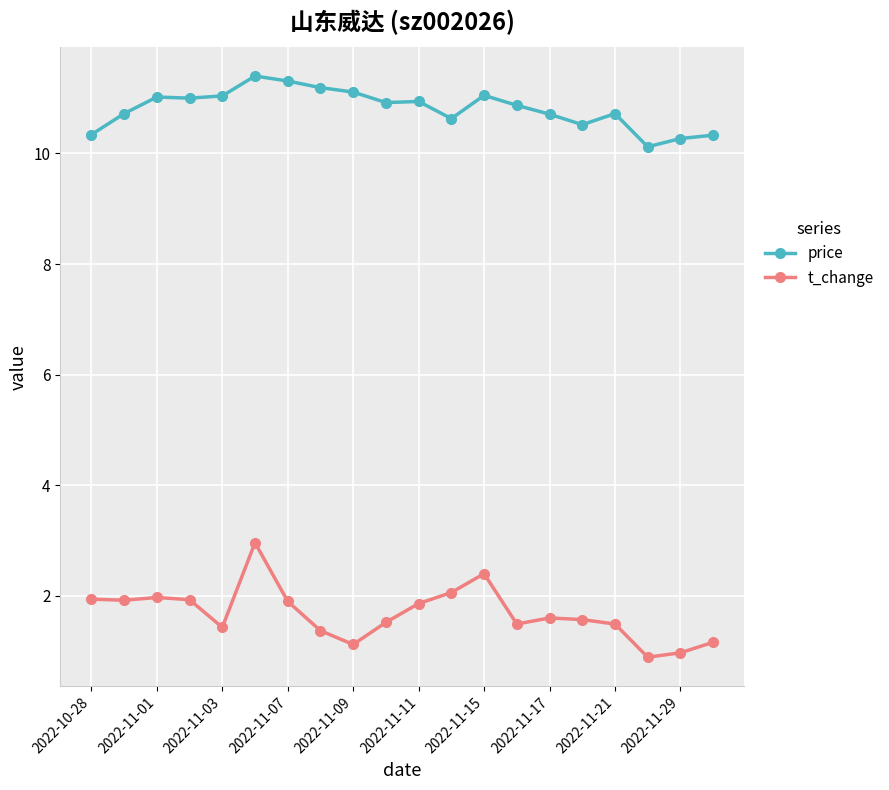

True or false: price and t_change cross at least once.

False